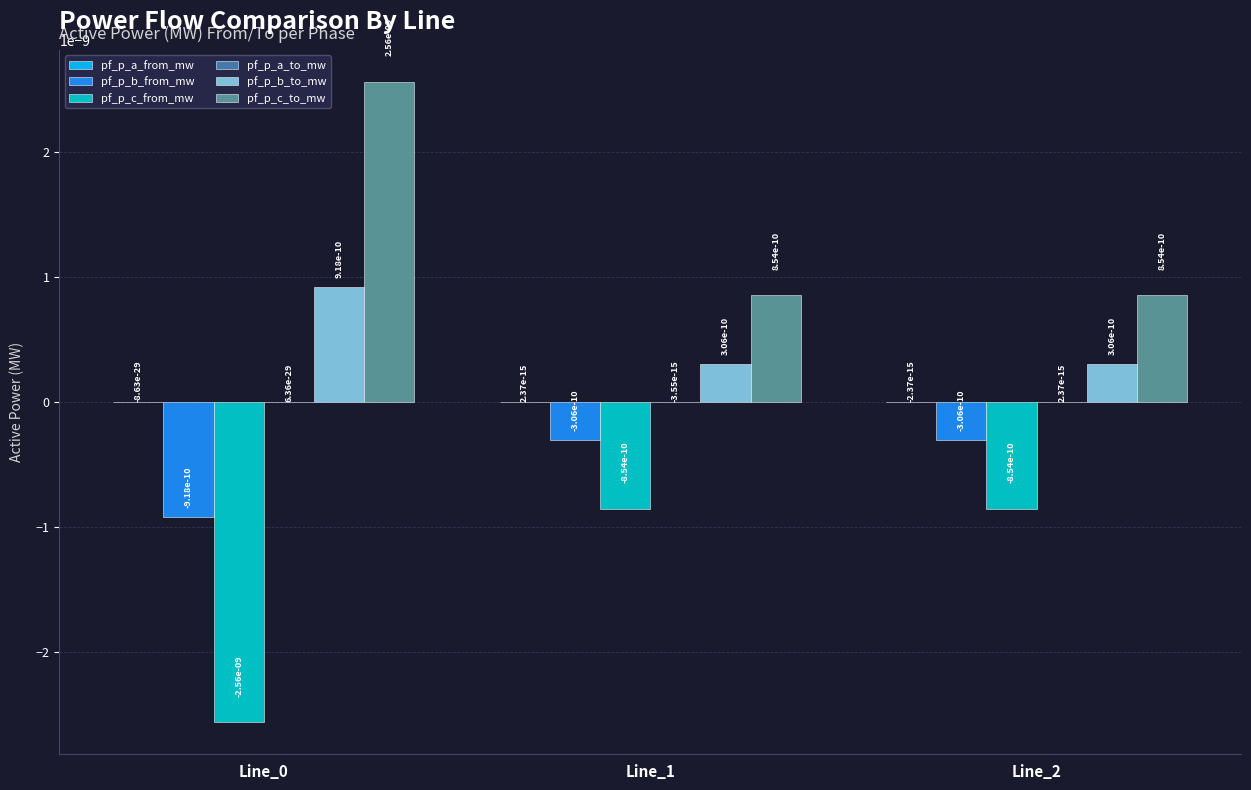

The pf_p_b_to_mw series shows 0.0 at Line_2. True or false?

True